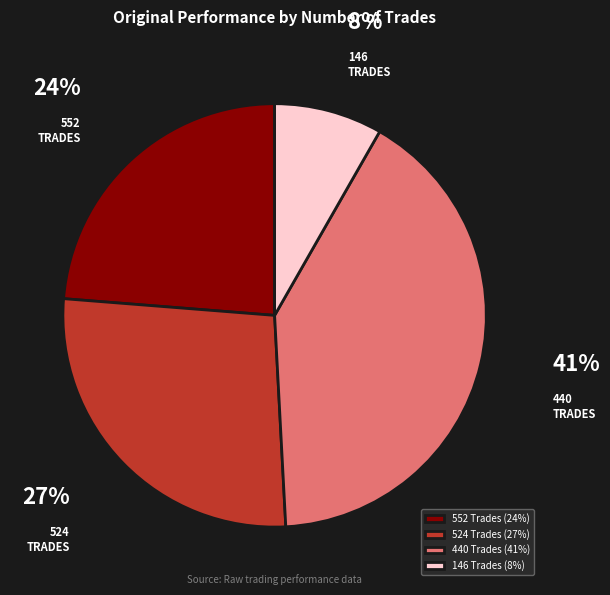

How many slices are in this pie chart?

4